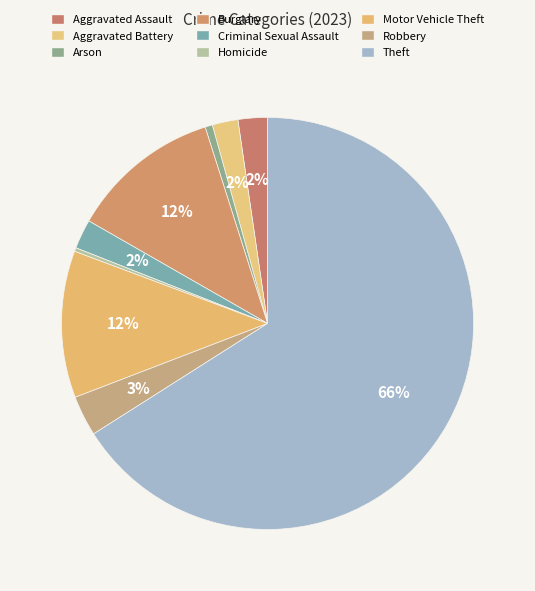

How many segments does this pie chart have?

9